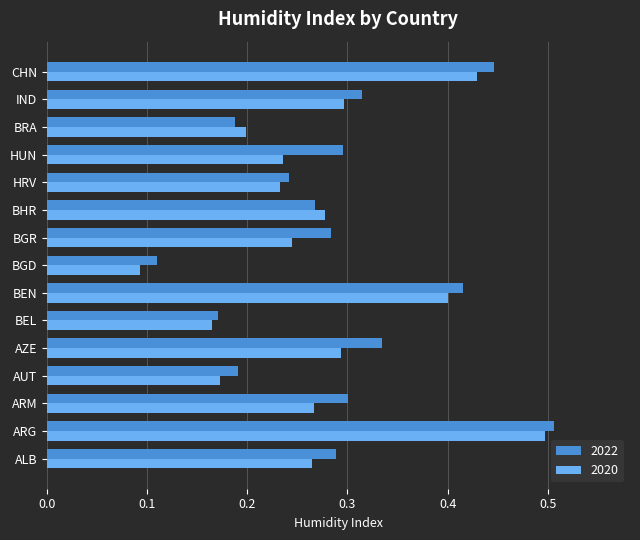

At which label does 2022 reach its peak?

ARG